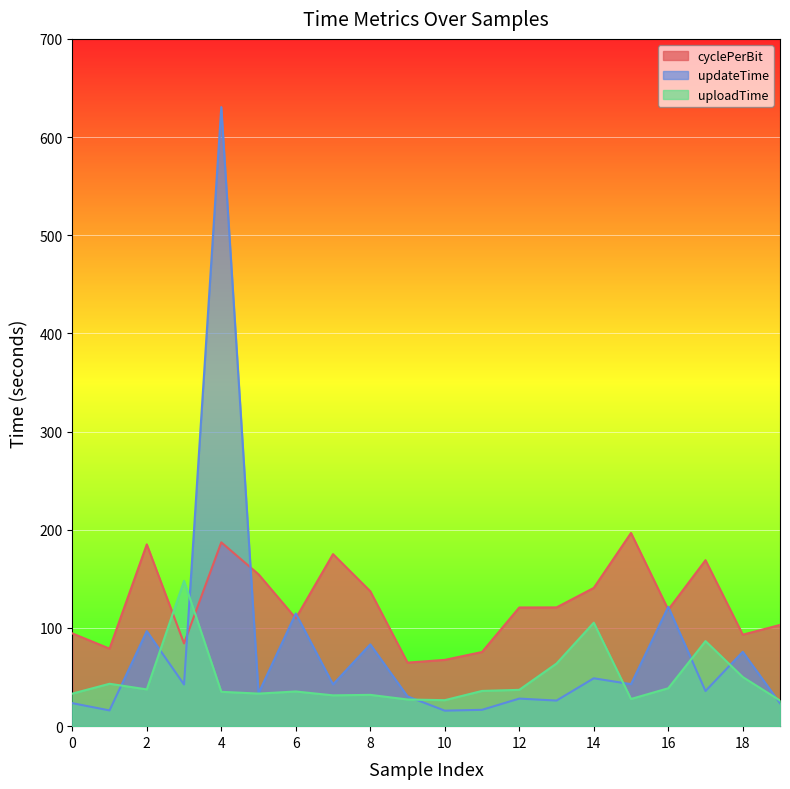

The value of cyclePerBit at 16 is 118.7. True or false?

True